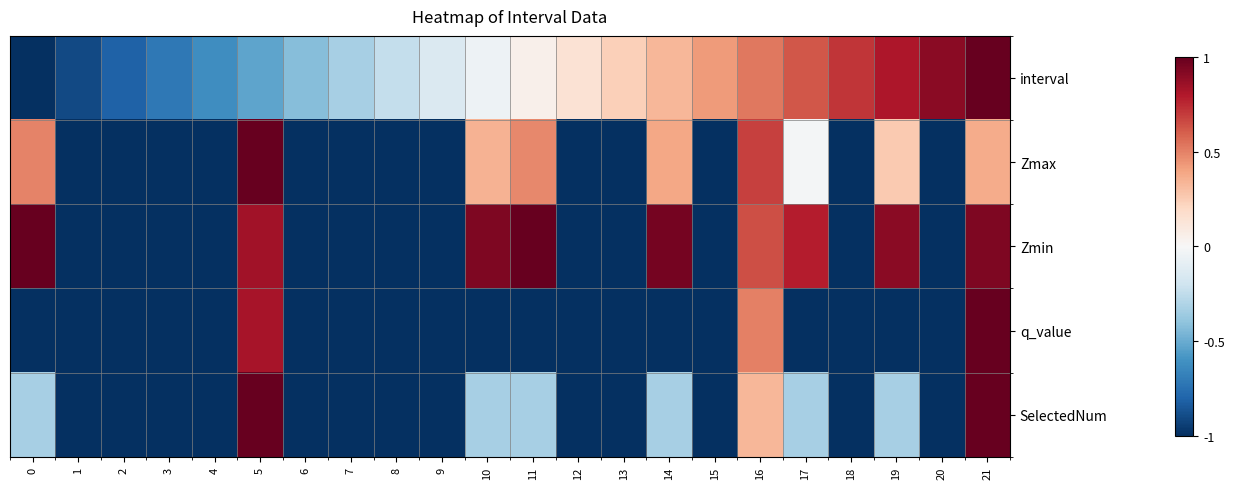

Reading left to right, what are all the values shown in this chart?

row_0: -1.0	-0.9	-0.8	-0.7	-0.6	-0.5	-0.4	-0.3	-0.2	-0.1	-0.0	0.0	0.1	0.2	0.3	0.4	0.5	0.6	0.7	0.8	0.9	1.0
row_1: 0.5	-1.0	-1.0	-1.0	-1.0	1.0	-1.0	-1.0	-1.0	-1.0	0.3	0.5	-1.0	-1.0	0.4	-1.0	0.7	-0.0	-1.0	0.3	-1.0	0.4
row_2: 1.0	-1.0	-1.0	-1.0	-1.0	0.8	-1.0	-1.0	-1.0	-1.0	0.9	1.0	-1.0	-1.0	1.0	-1.0	0.6	0.8	-1.0	0.9	-1.0	0.9
row_3: -1.0	-1.0	-1.0	-1.0	-1.0	0.8	-1.0	-1.0	-1.0	-1.0	-1.0	-1.0	-1.0	-1.0	-1.0	-1.0	0.5	-1.0	-1.0	-1.0	-1.0	1.0
row_4: -0.3	-1.0	-1.0	-1.0	-1.0	1.0	-1.0	-1.0	-1.0	-1.0	-0.3	-0.3	-1.0	-1.0	-0.3	-1.0	0.3	-0.3	-1.0	-0.3	-1.0	1.0